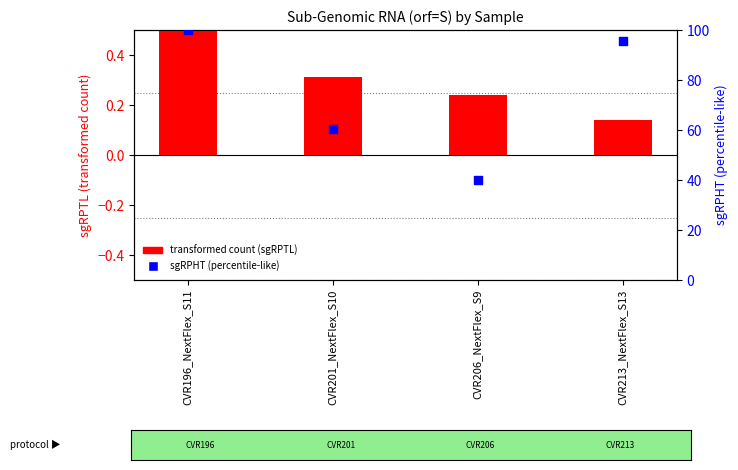

Which series has the largest total across all categories?

sgRPHT (percentile-like)